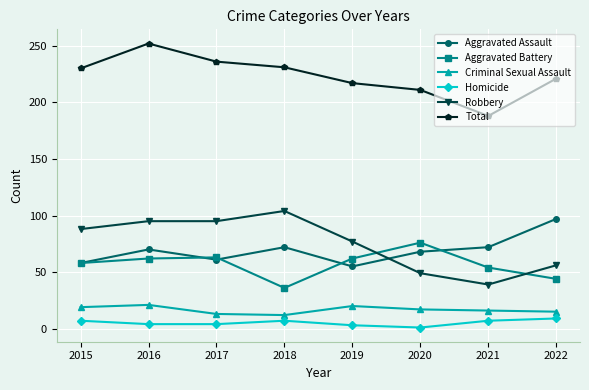

True or false: Total and Criminal Sexual Assault cross at least once.

False